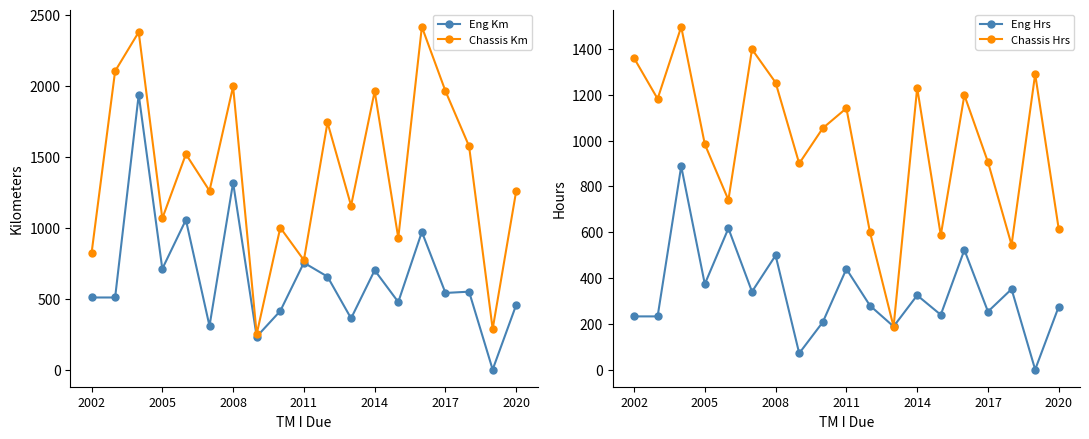

Is it true that Chassis Km equals 453 at 2020?

False